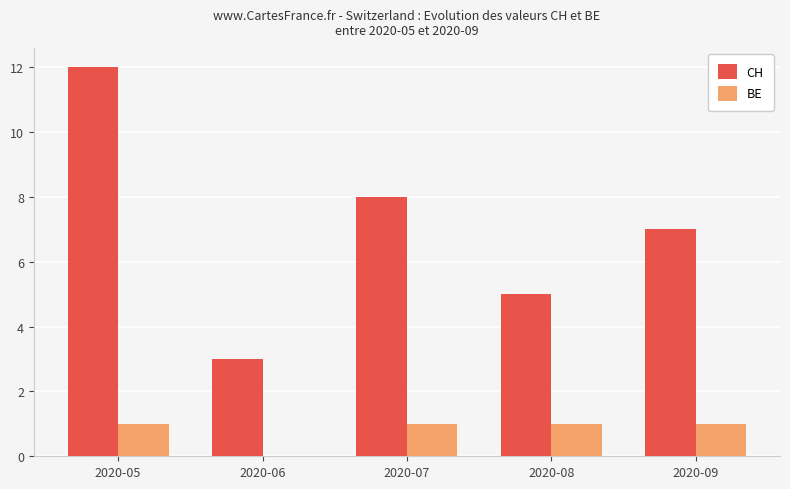

Reading left to right, extract all data points from this chart.

CH: 12	3	8	5	7
BE: 1	0	1	1	1